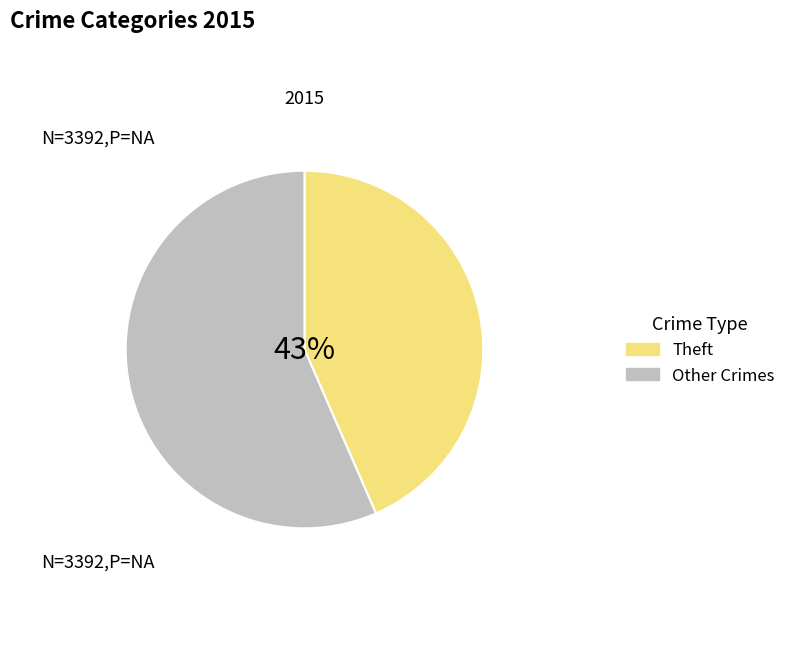

To the nearest percent, what is the average slice percentage?

50%